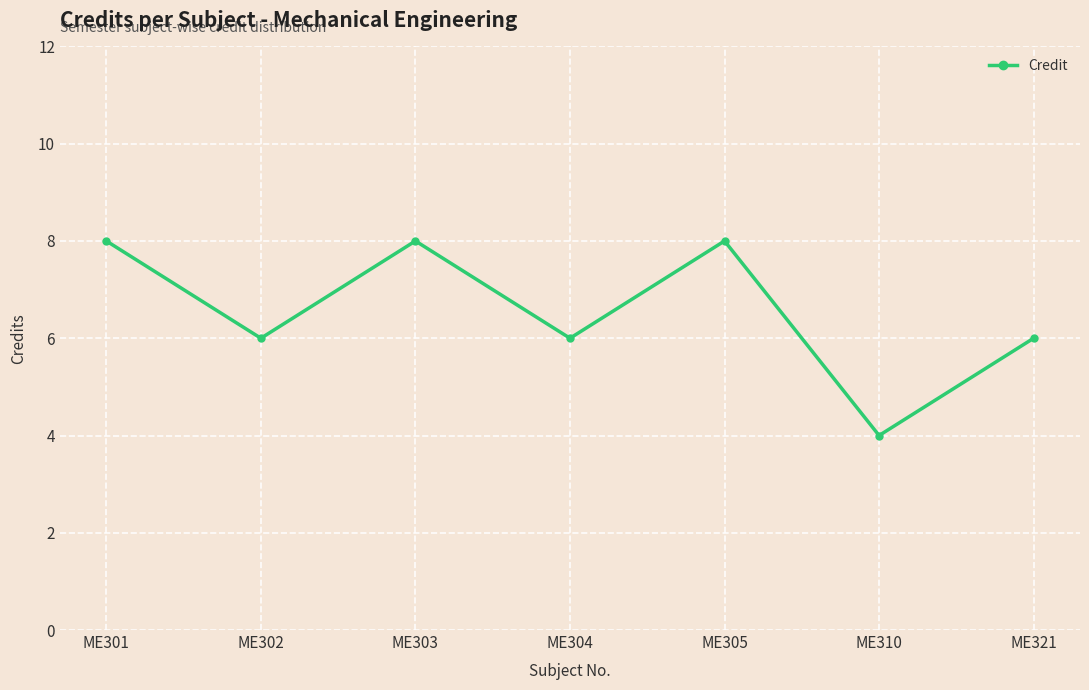

How many values are between 6 and 8?

6